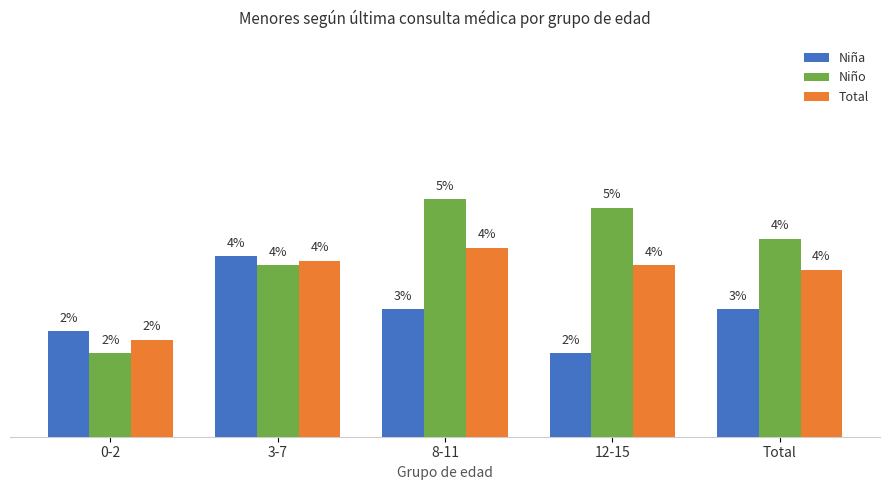

What is the average value of the Total series?

3.6